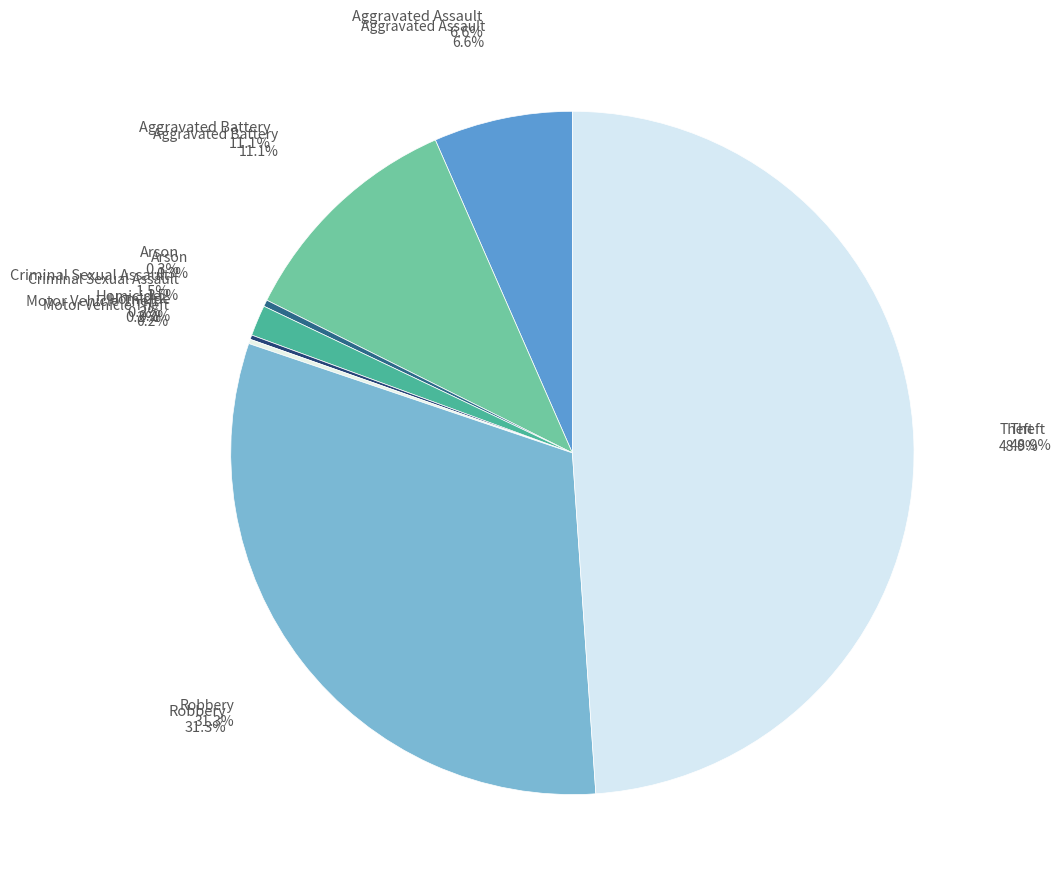

What is the largest slice in the pie chart?

Theft